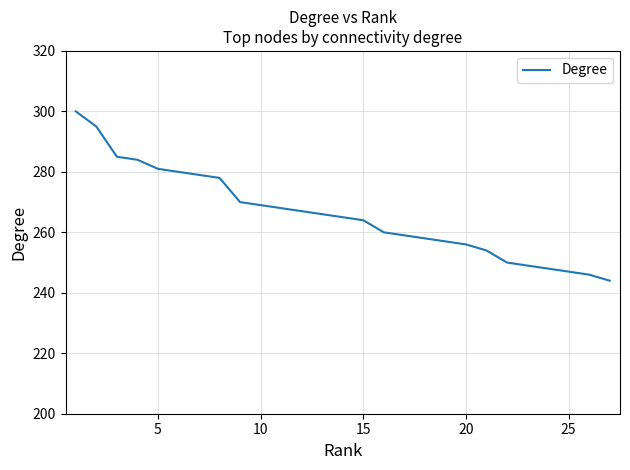

What is the average value?

264